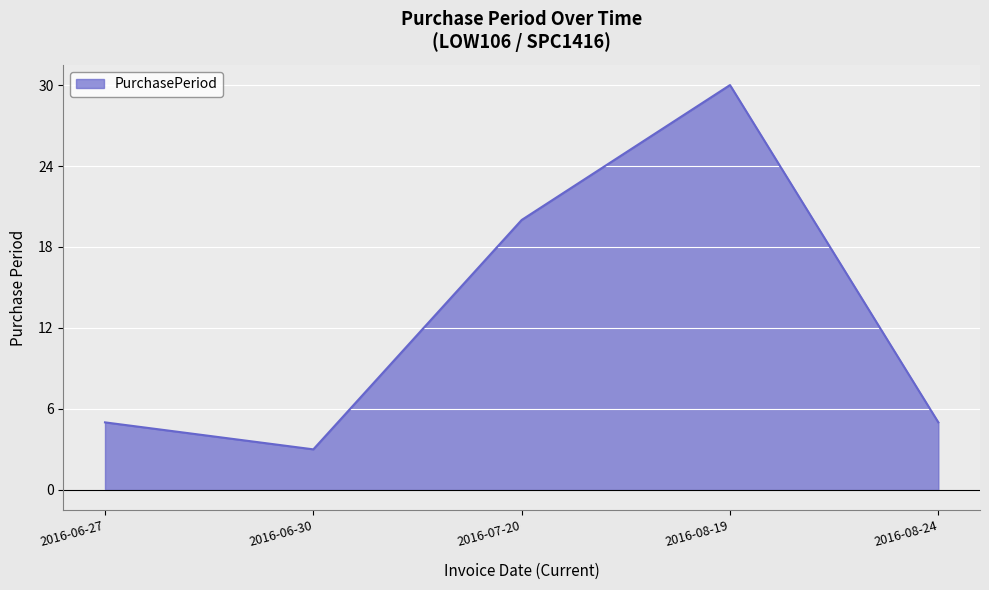

How many series are shown in this chart?

1